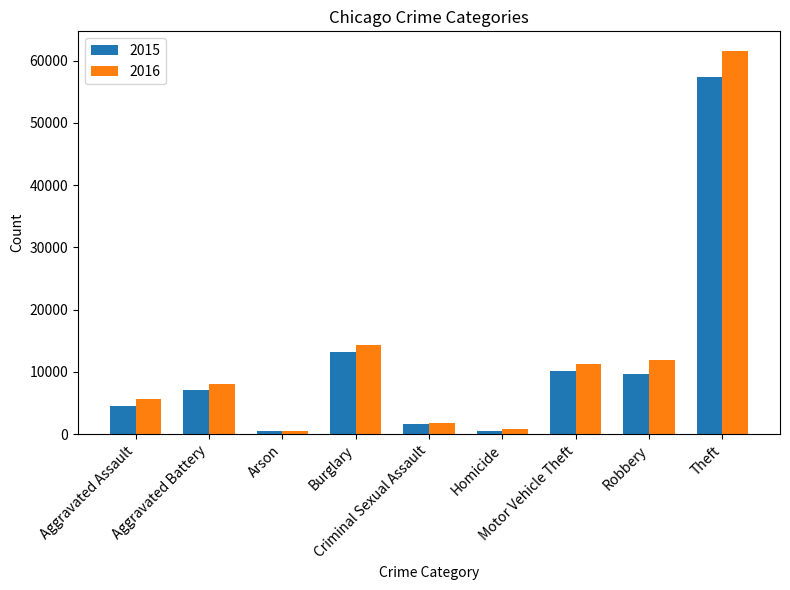

What is the maximum value shown in the chart?

61618